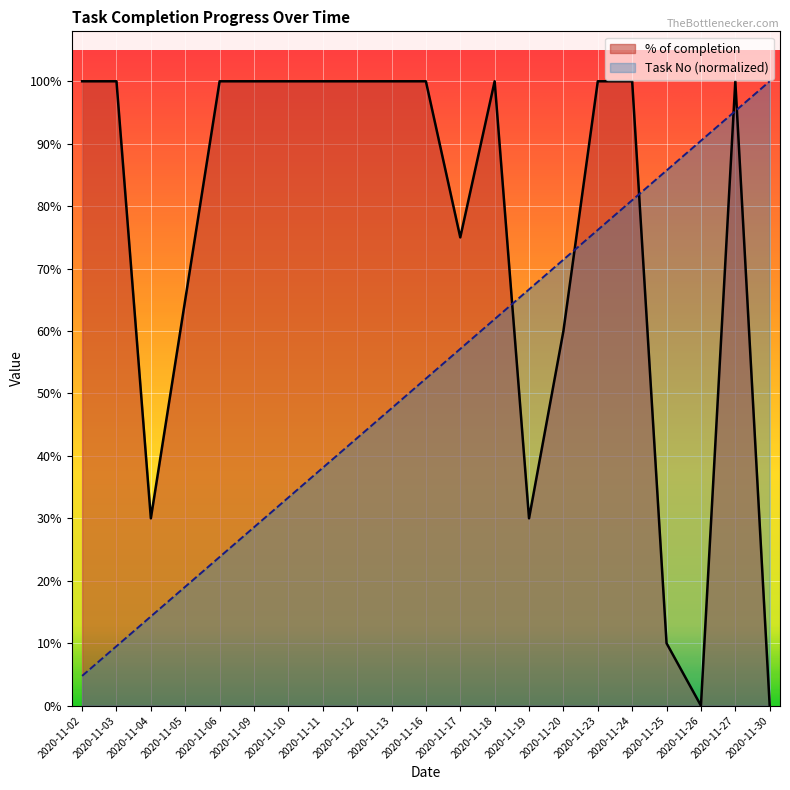

Rank the series at 2020-11-02 from highest to lowest value.

% of completion, Task No (normalized)